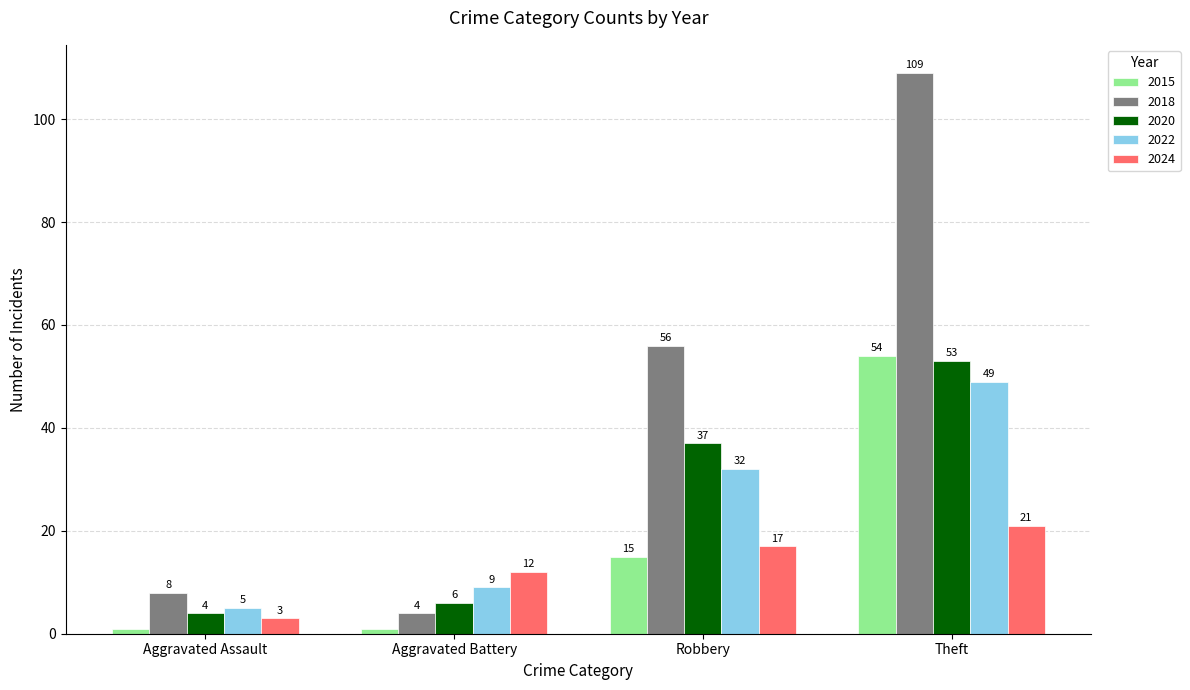

Reading right to left, transcribe all the data shown in this chart.

2015: Theft=54	Robbery=15	Aggravated Battery=1	Aggravated Assault=1
2018: Theft=109	Robbery=56	Aggravated Battery=4	Aggravated Assault=8
2020: Theft=53	Robbery=37	Aggravated Battery=6	Aggravated Assault=4
2022: Theft=49	Robbery=32	Aggravated Battery=9	Aggravated Assault=5
2024: Theft=21	Robbery=17	Aggravated Battery=12	Aggravated Assault=3